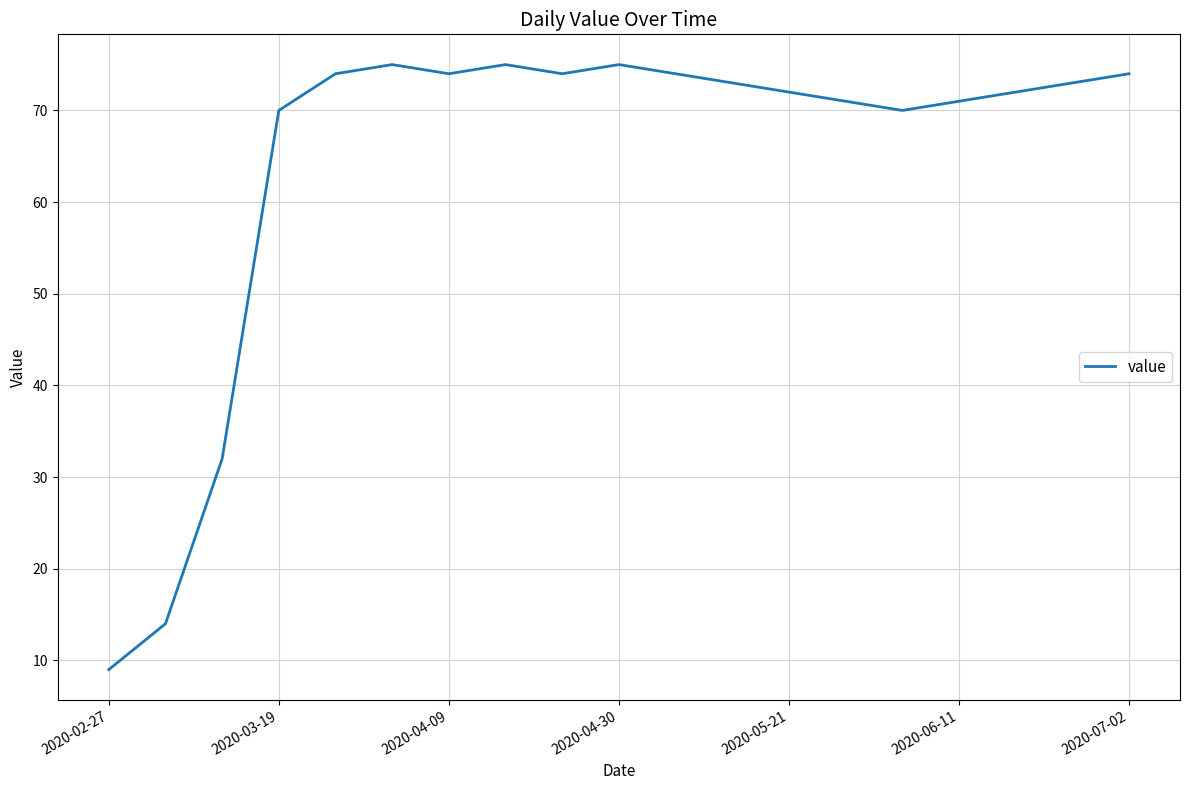

What is the minimum value shown in the chart?

9